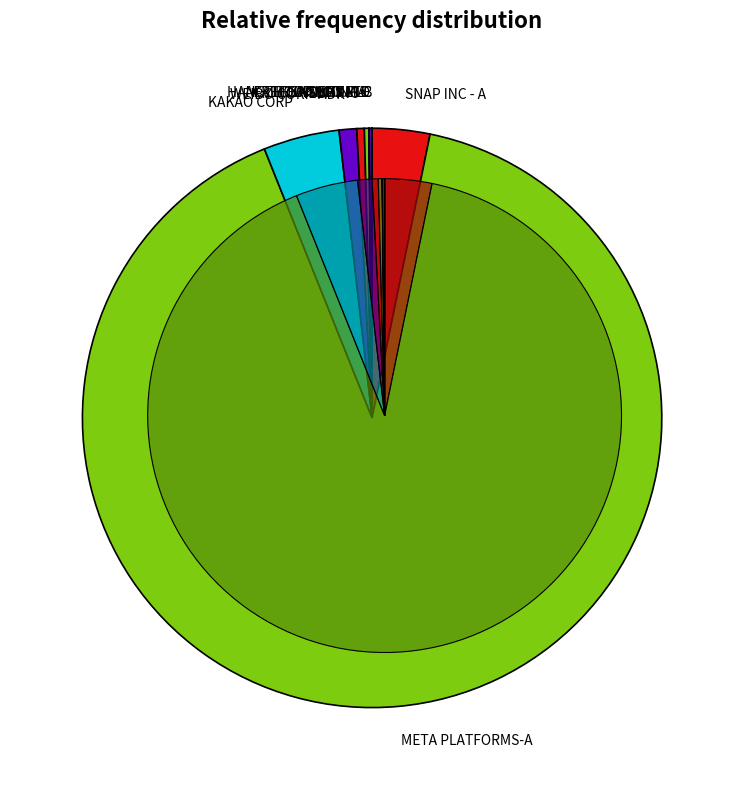

Do META PLATFORMS-A and WEIBO CORP-ADR together represent more than half of the pie?

Yes